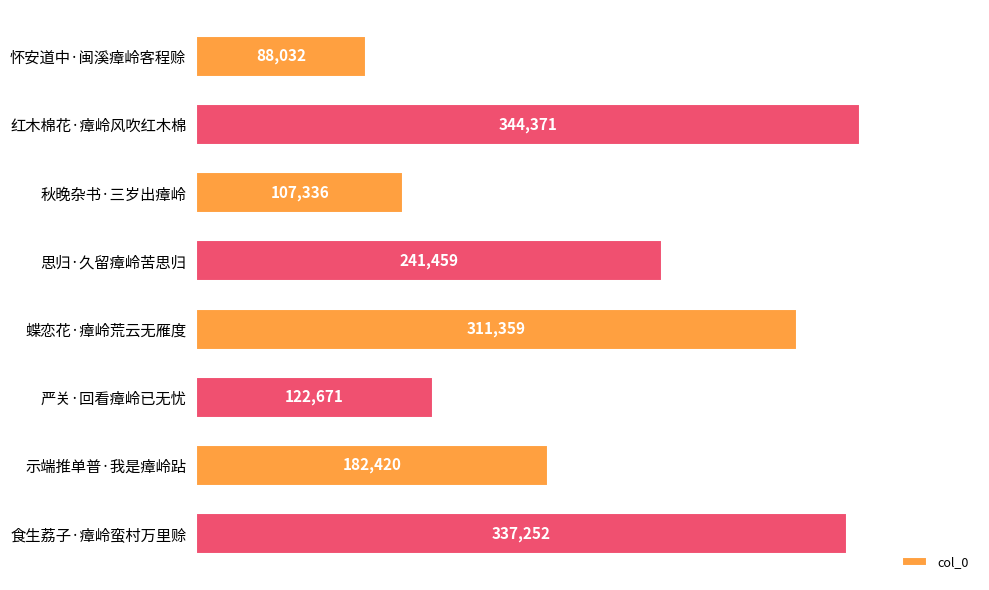

How many bars are there in total?

8